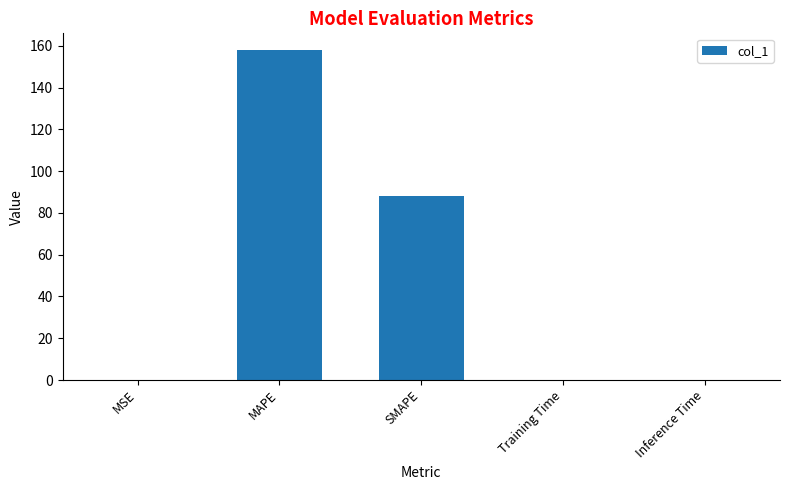

True or false: the data shows 0.0 at Training Time.

True